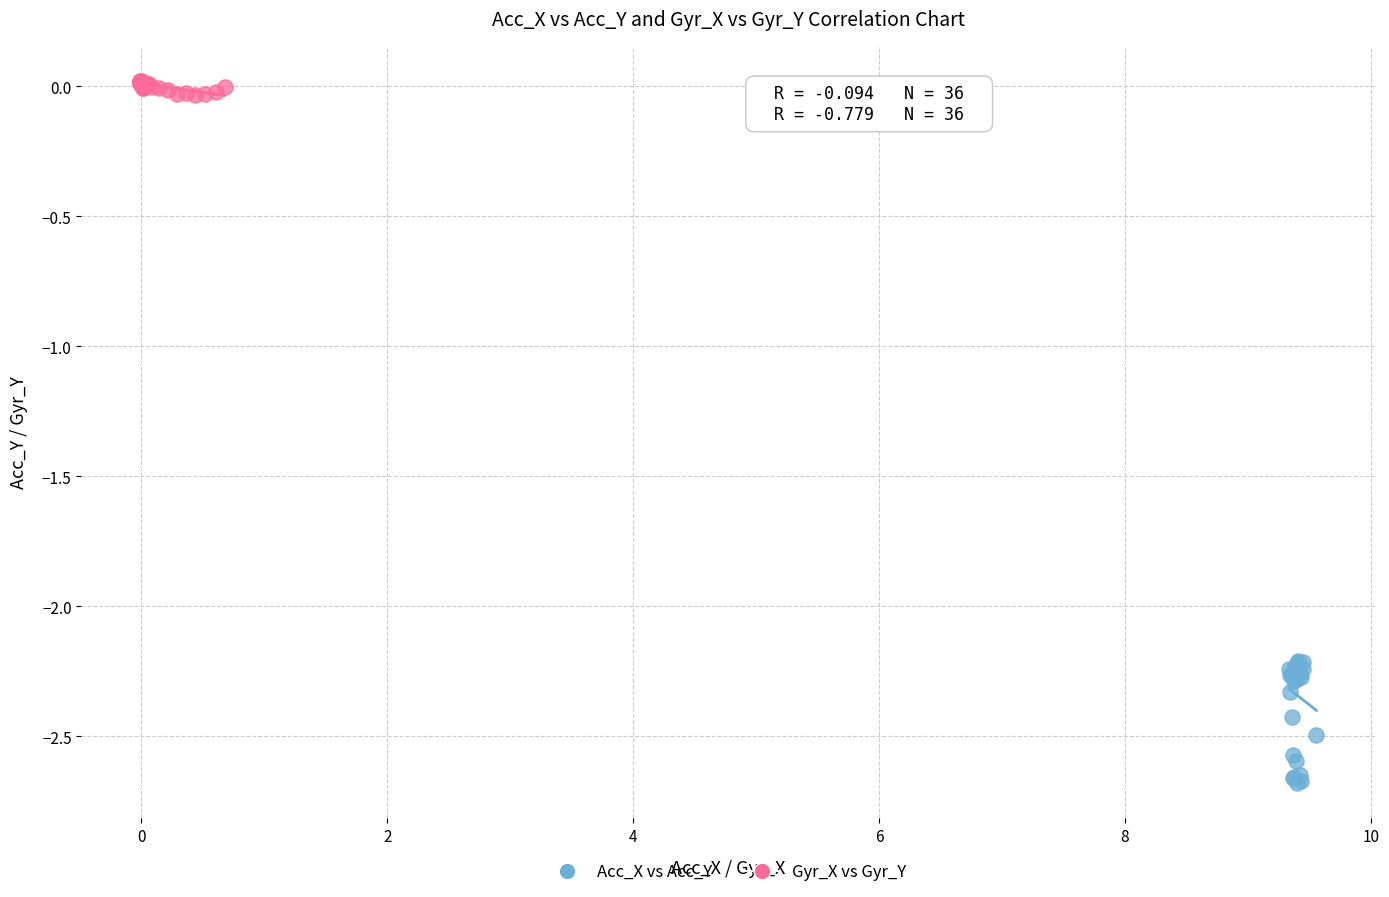

Which series contains the lowest Y value?

Acc_X vs Acc_Y